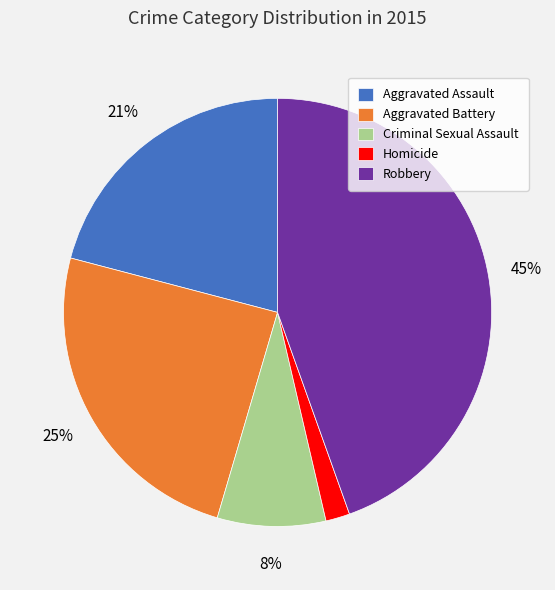

What percentage is the Homicide slice, to the nearest percent?

2%